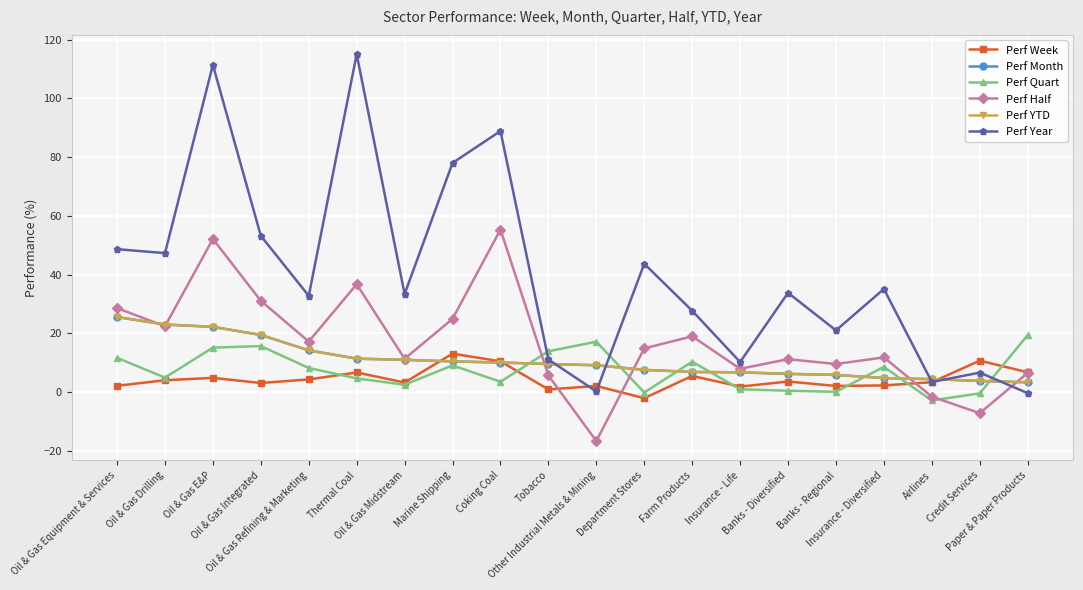

Between which two adjacent categories do Perf Week and Perf Month first intersect?

Oil & Gas Midstream and Marine Shipping